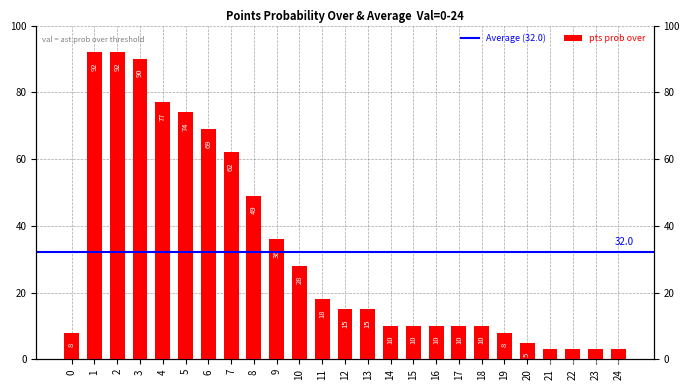

What is the greatest value displayed?

92